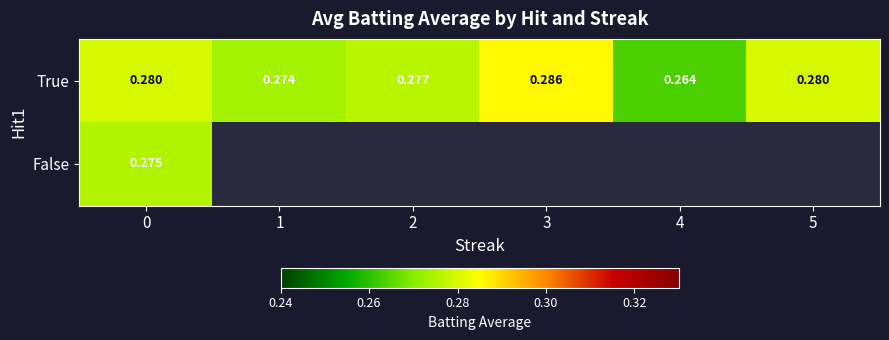

Is the value of True at 2 greater than the value of False at 0?

Yes